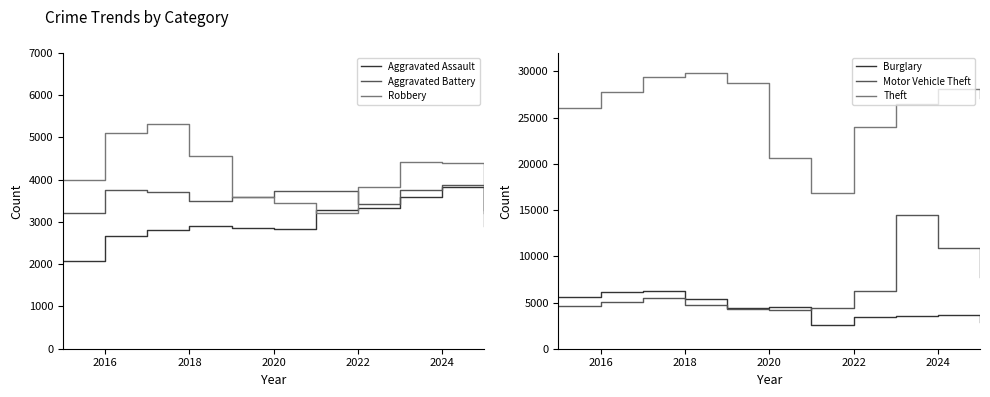

The value of Aggravated Battery at 2018 is 3492. True or false?

True